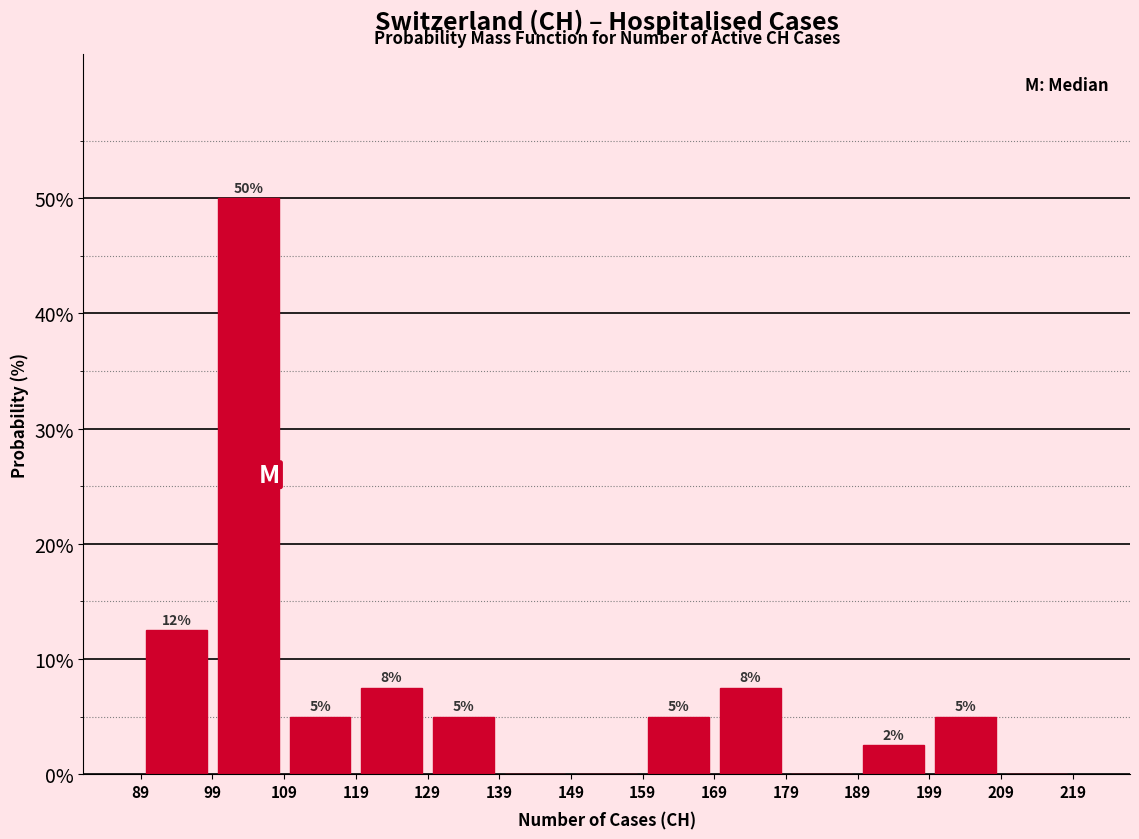

Which range on the x-axis has the tallest bar?

99 to 109